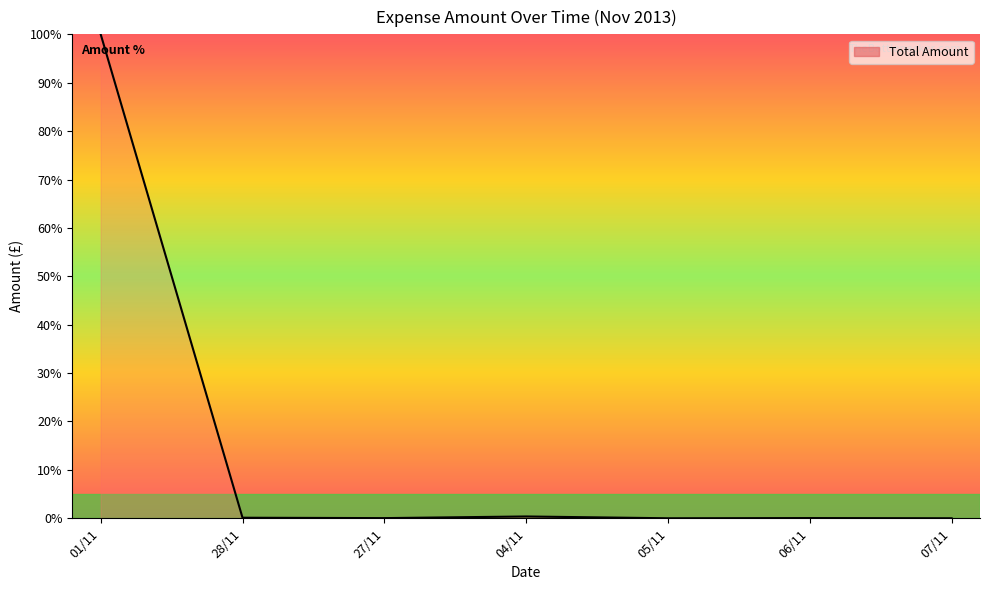

Count the number of data series in this chart.

1